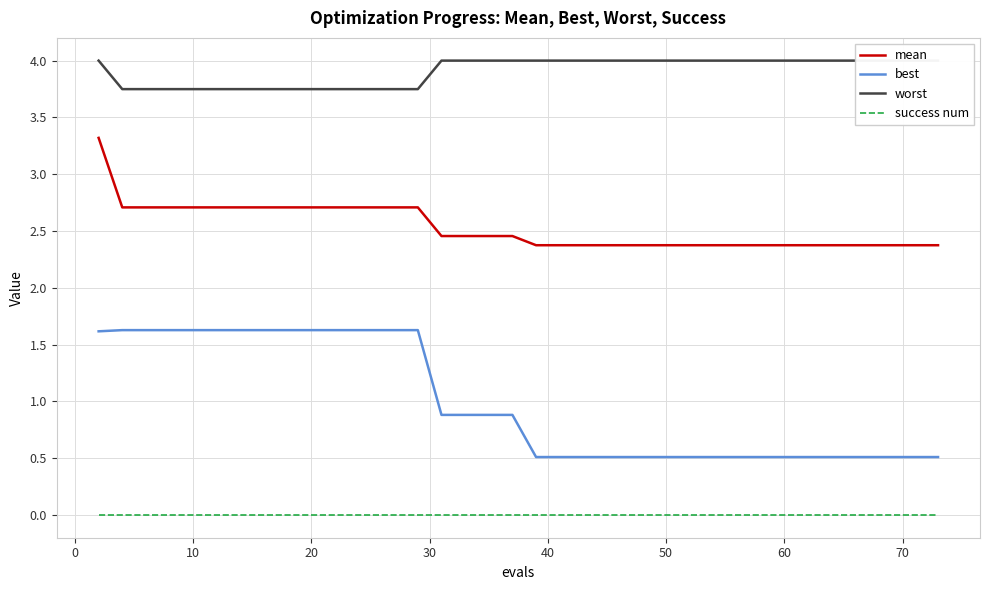

What is the difference between the maximum and minimum values in the worst series?

0.3